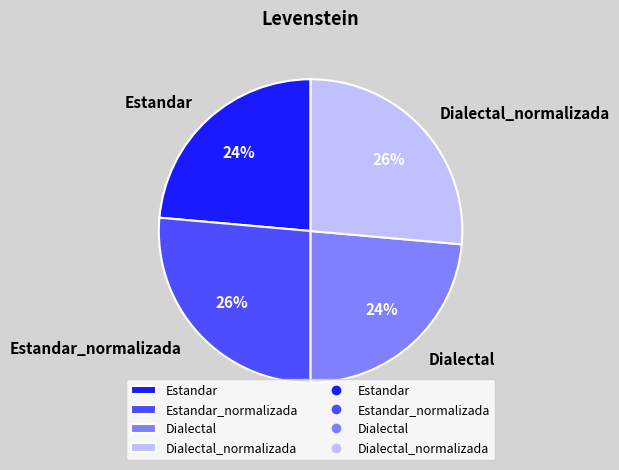

True or false: Estandar_normalizada accounts for 26% of the total.

True